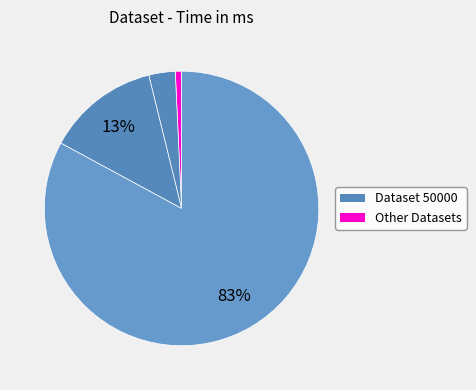

Which slice is the largest?

50000